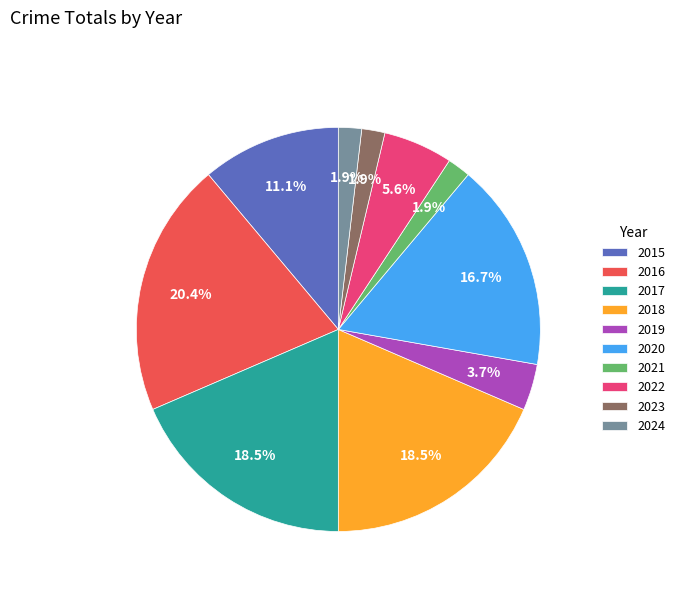

To the nearest percent, what percentage of the pie is 2016?

20%